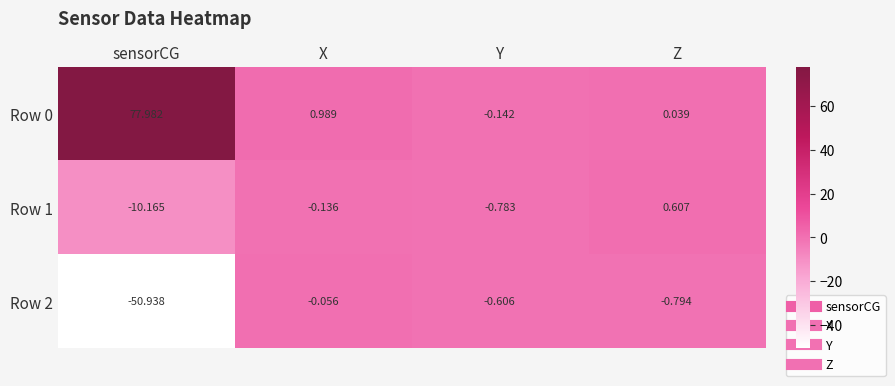

Rank the categories by Row 1 value from highest to lowest.

Z, X, Y, sensorCG